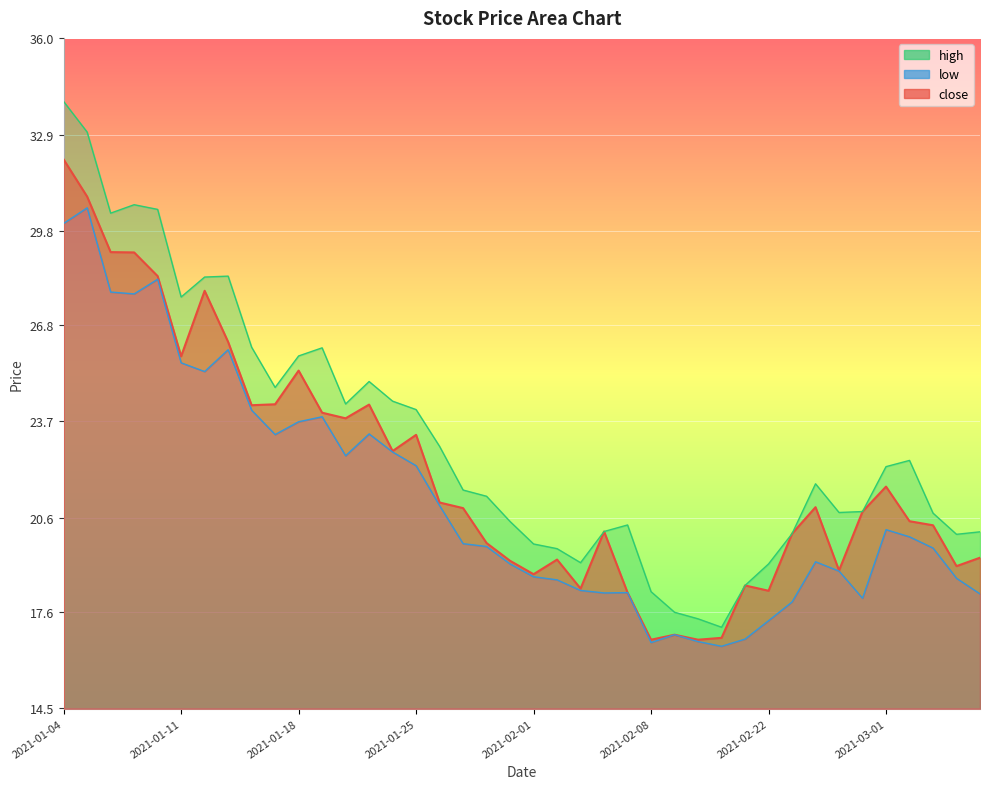

List the series in order of their peak value, lowest first.

low, close, high